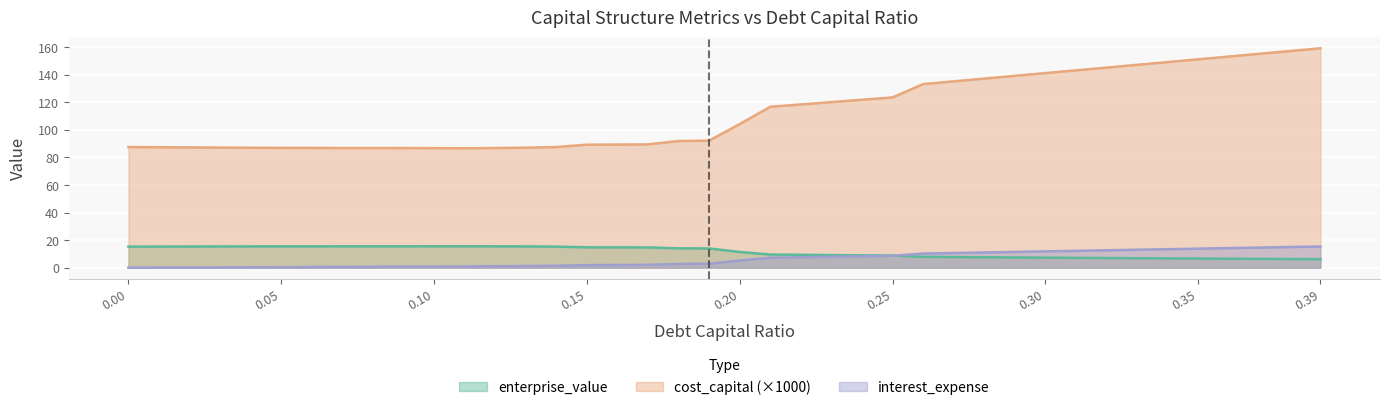

At how many categories does at least one series exceed 84?

40